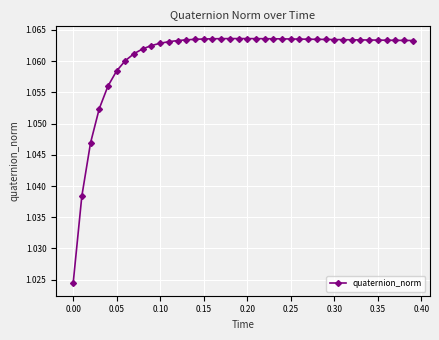

True or false: there are more than 0 points higher than both neighbors.

True